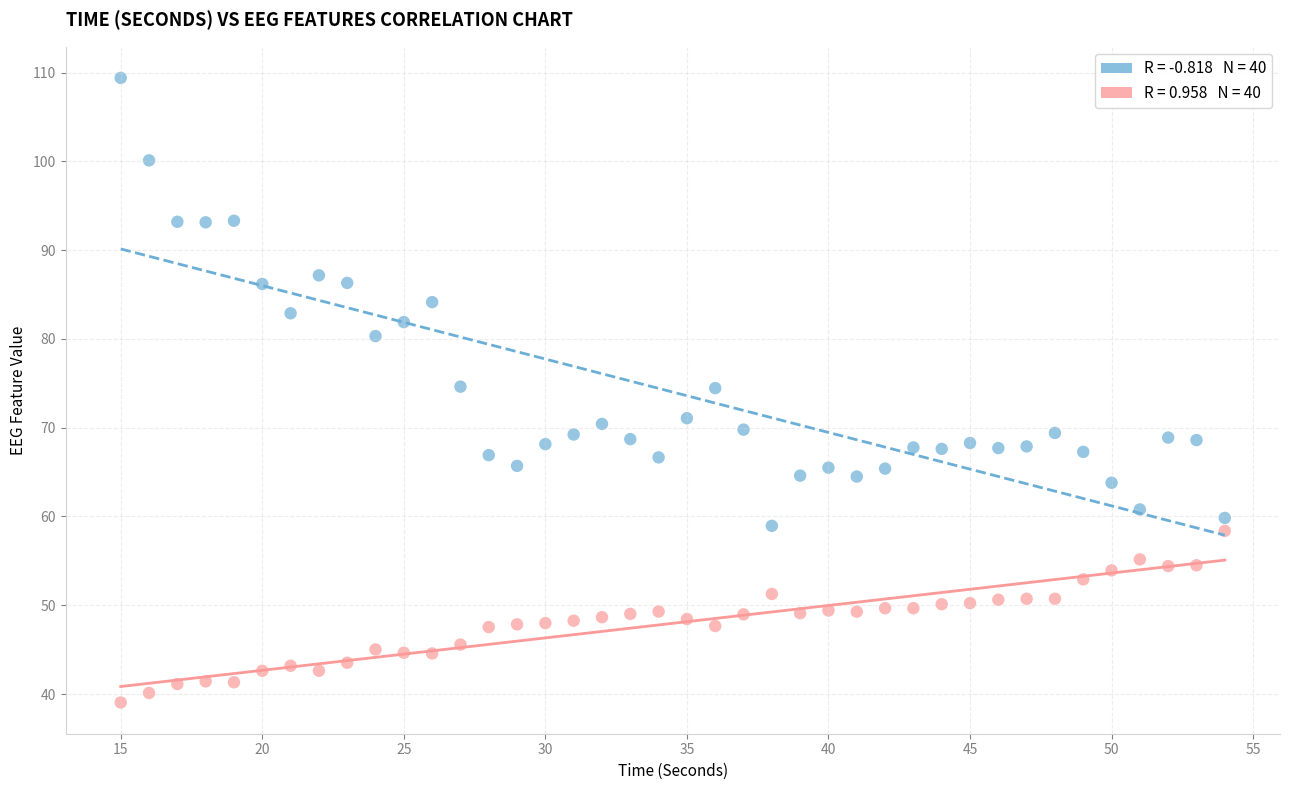

Across all data points, what is the range of Y values (max minus min)?

70.3